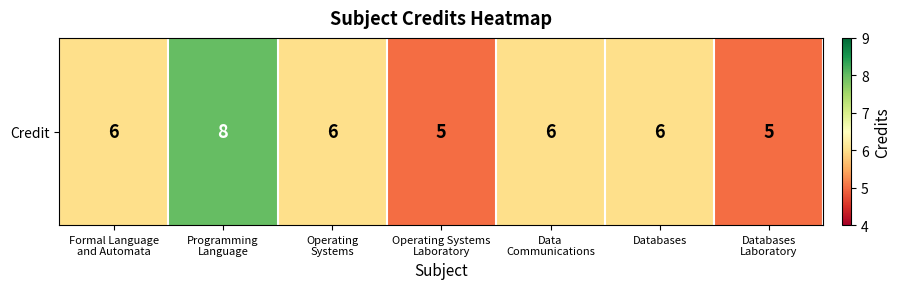

What is the ratio of the value at Data
Communications to the value at Programming
Language?

0.8